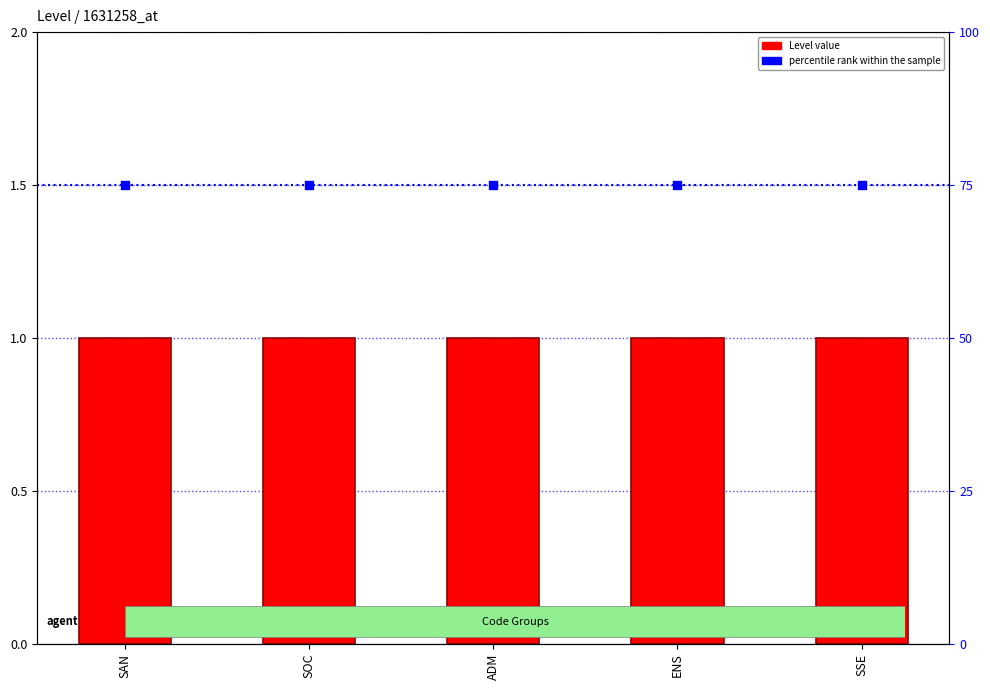

At how many categories does at least one series exceed 20?

5